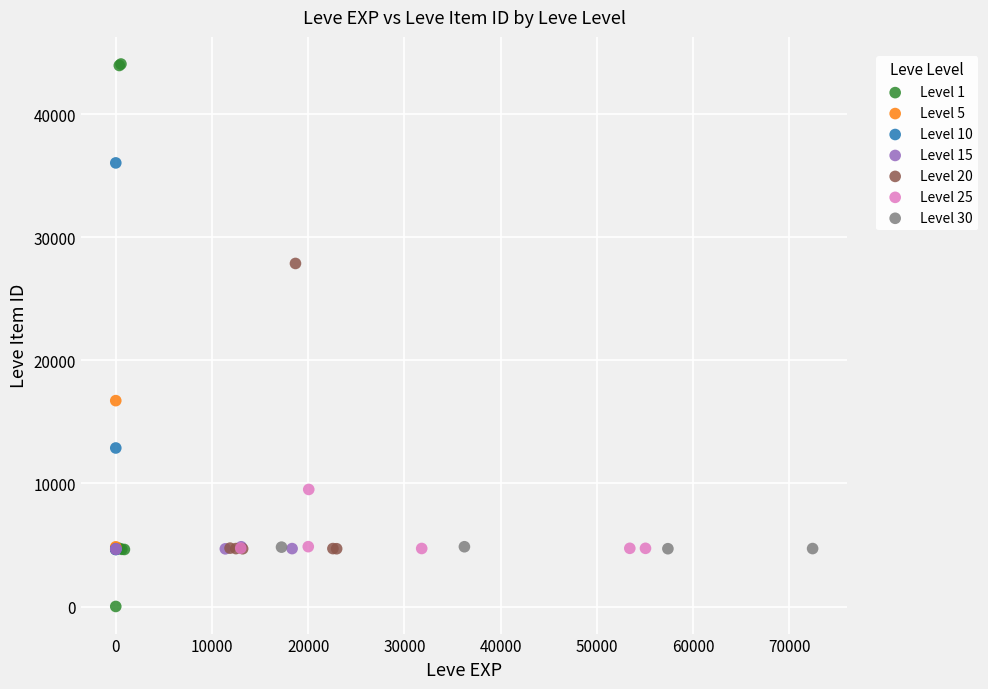

Which series reaches the maximum Y coordinate?

Level 1